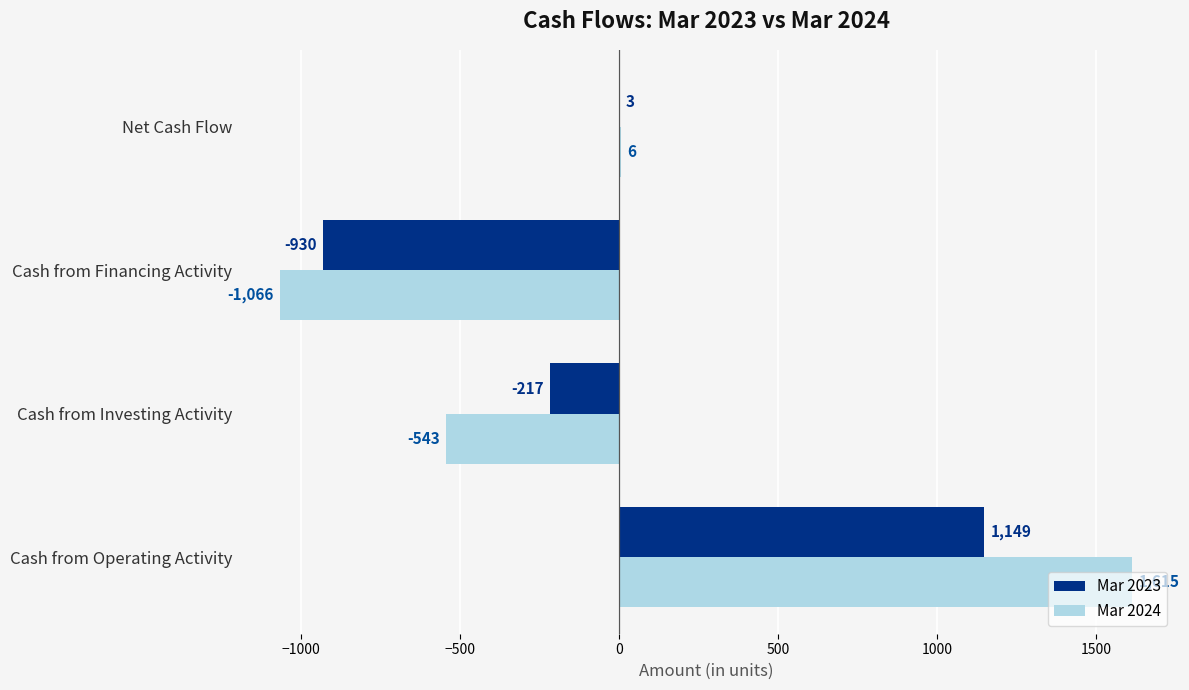

Count the number of categories in the chart.

4